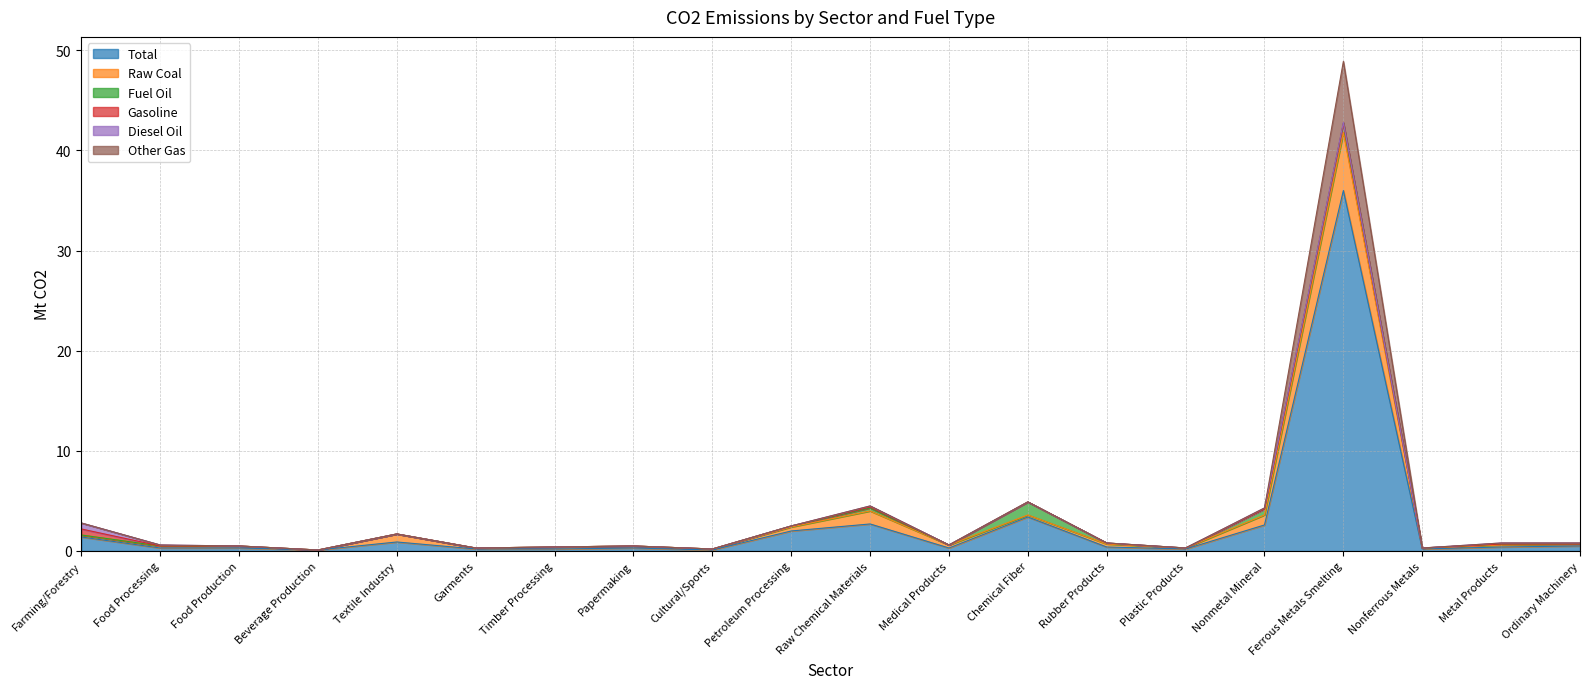

What is the label of the 5th point from the right?

Nonmetal Mineral